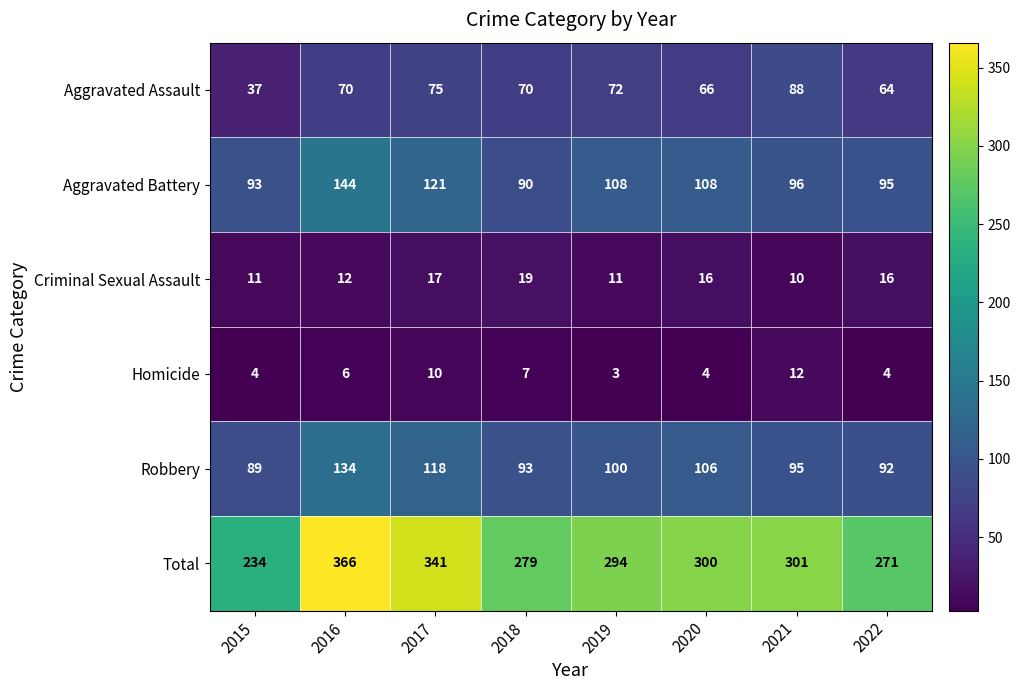

True or false: Robbery has a value of 100 at 2019.

True